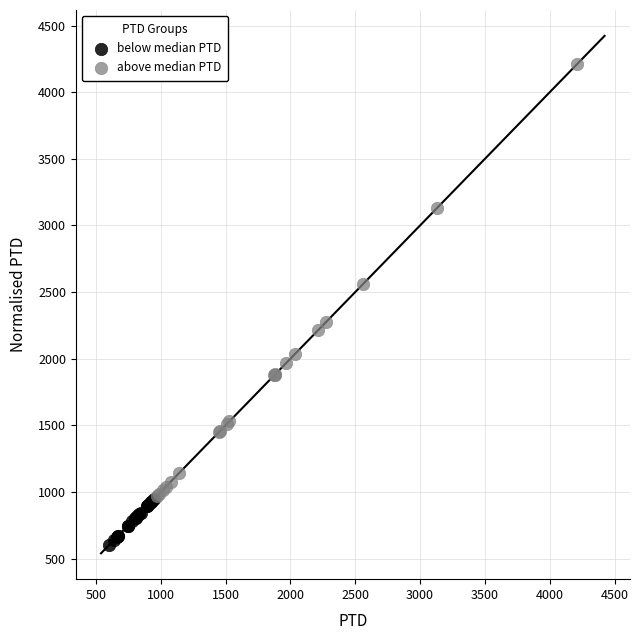

What are all the series names shown in the legend?

below median PTD, above median PTD